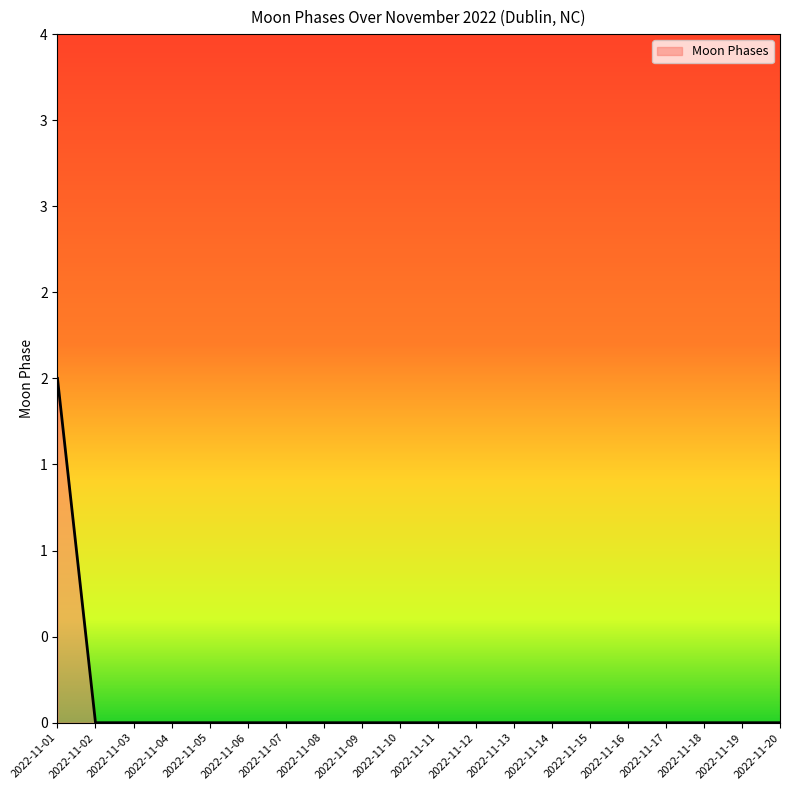

True or false: the data shows 0 at 2022-11-14.

True